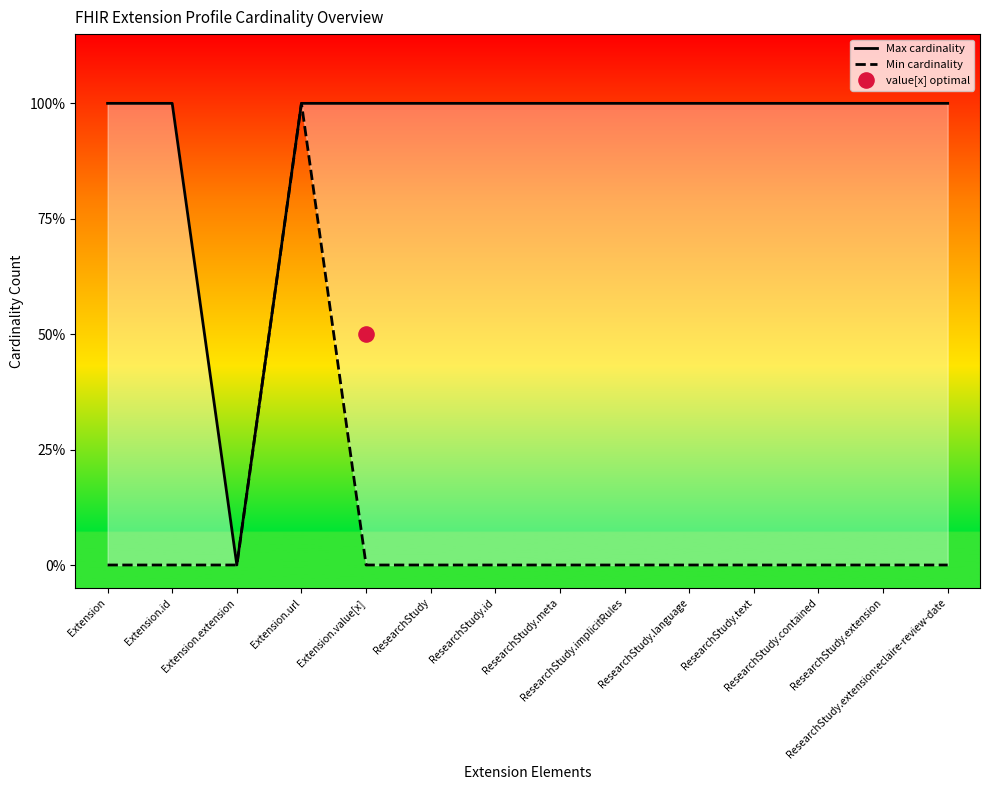

At how many categories does at least one series exceed 0?

13